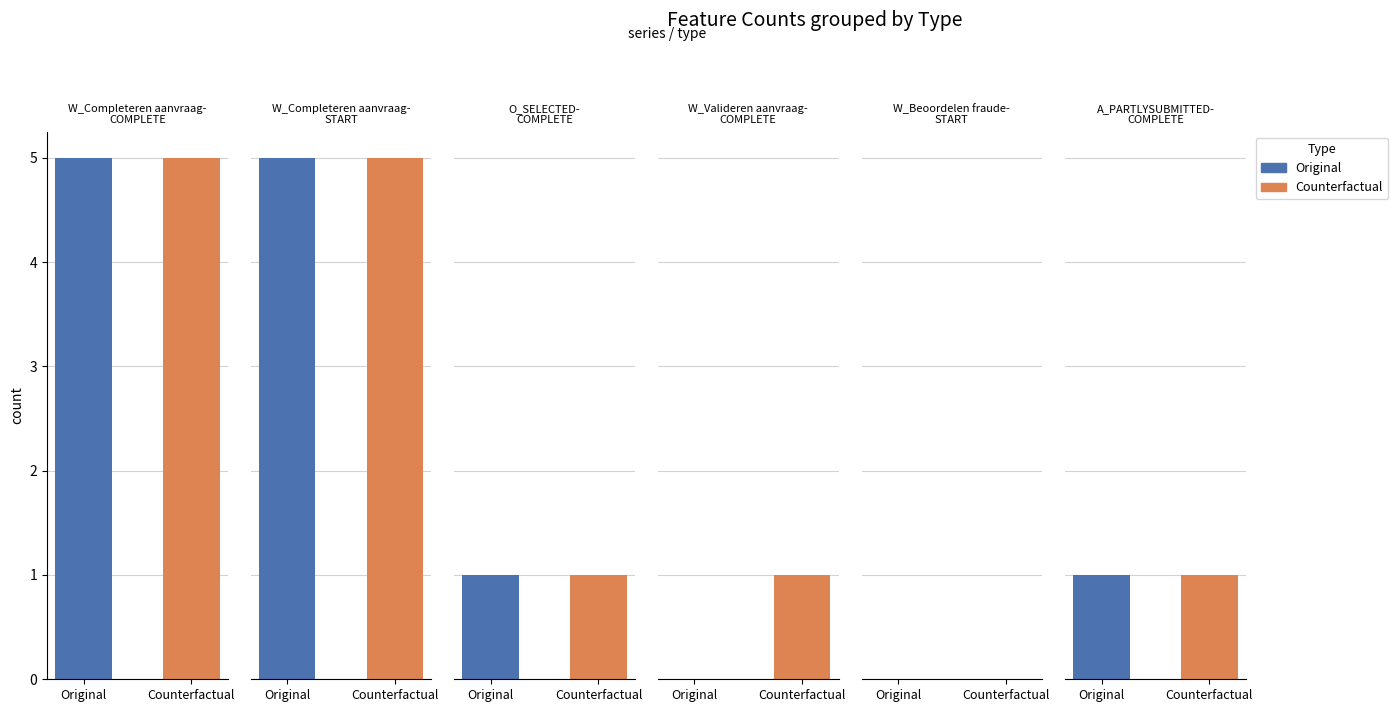

The W_Completeren aanvraag-START series shows 1 at 0. True or false?

False